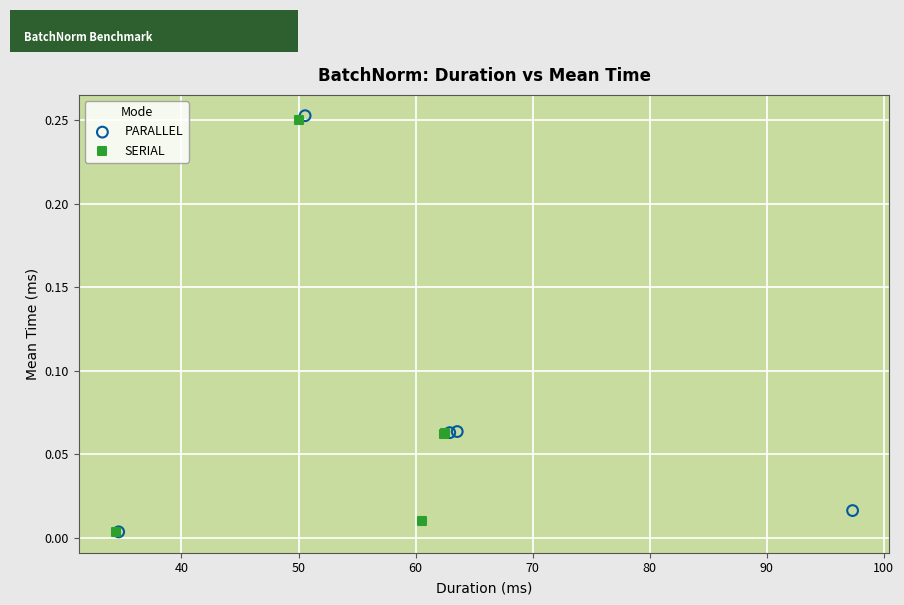

Which series has the widest spread of Y values?

PARALLEL